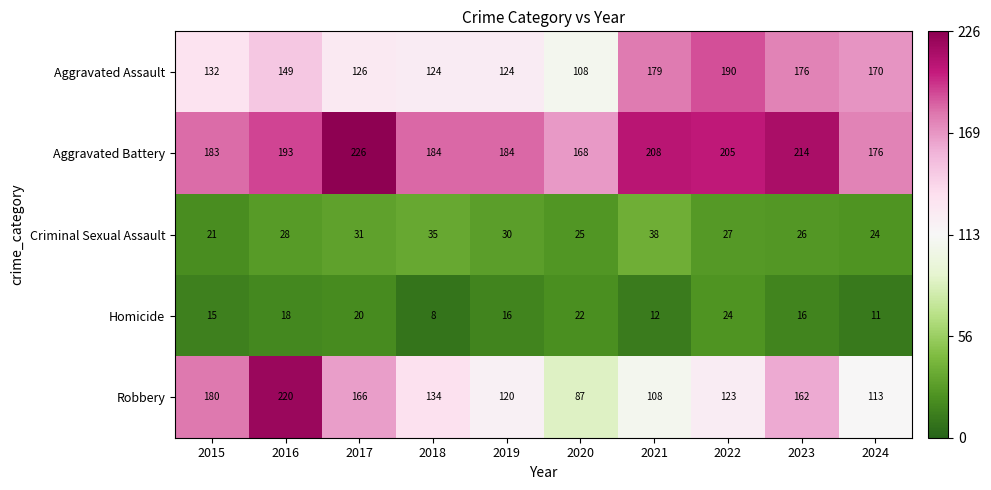

What is the difference between the highest and lowest values at 2016?

202